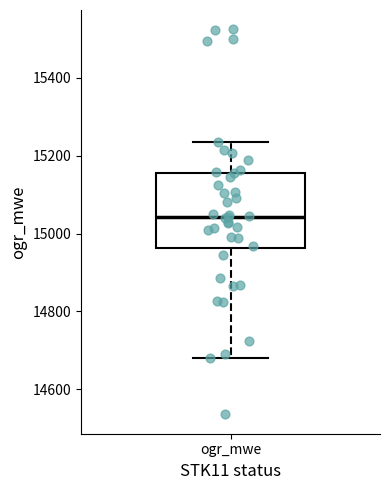

Transcribe this box plot: give where the median line is, the range the box spans, and where the two whiskers end, as read against the y-axis. The values are not printed on the chart, so give them approximately, as read against the axis.

median 15040, box 14960 to 15160, whiskers 14680 to 15240